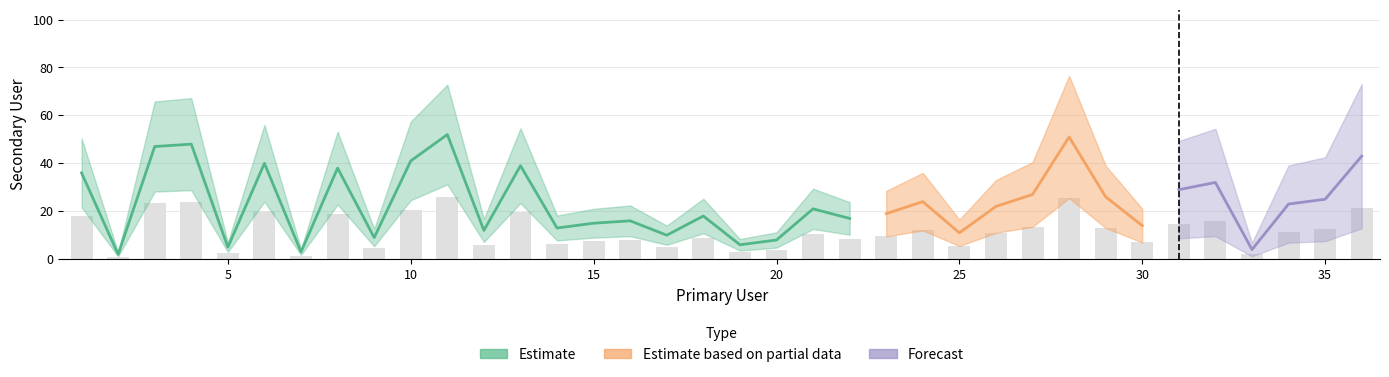

What is the value of the 13th bar from the left?

19.5